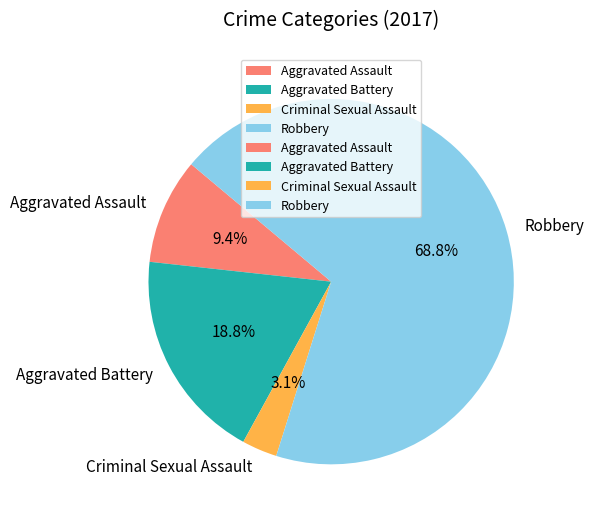

To the nearest percent, what percentage of the pie is Robbery?

69%